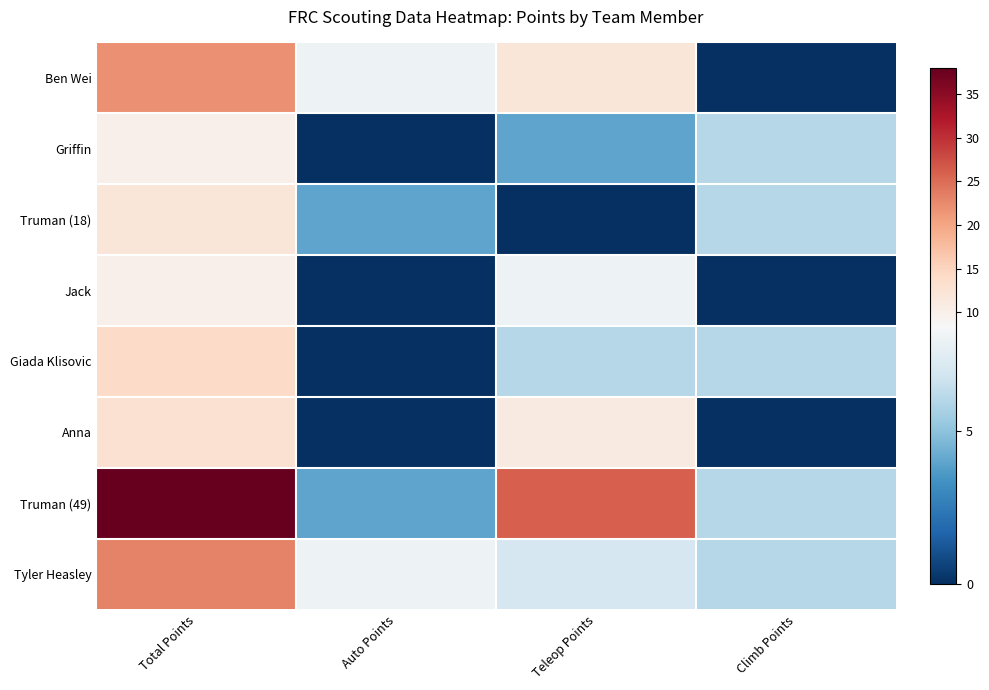

Which series has the largest total across all categories?

Truman (49)